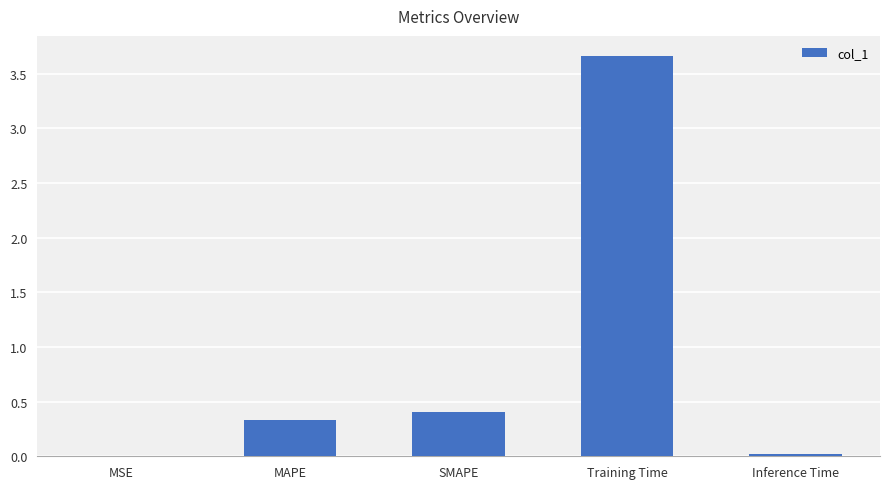

Which category has the highest value across all series?

Training Time